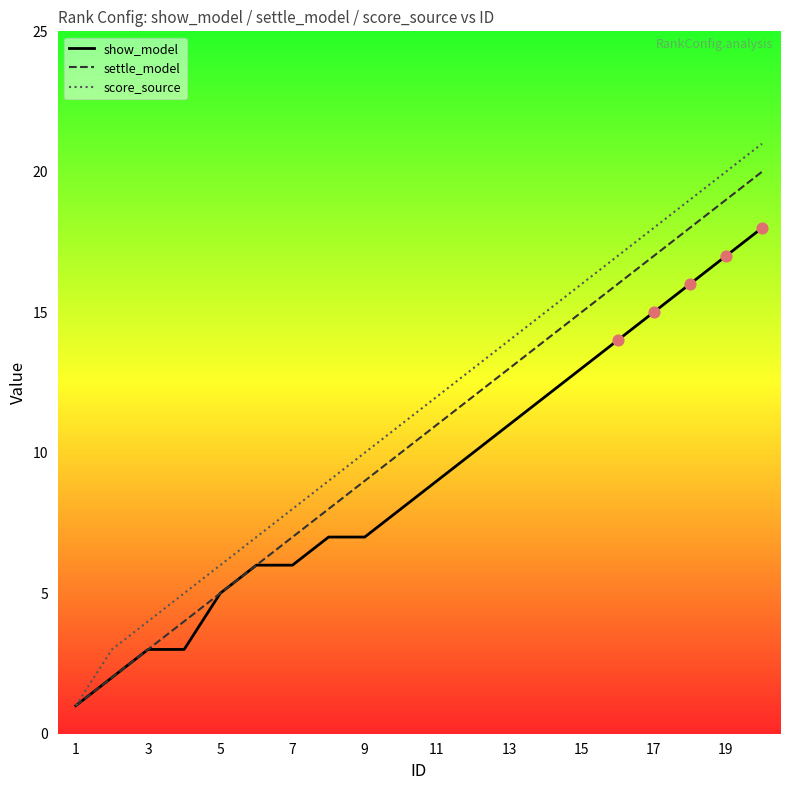

Which series has the largest total across all categories?

score_source